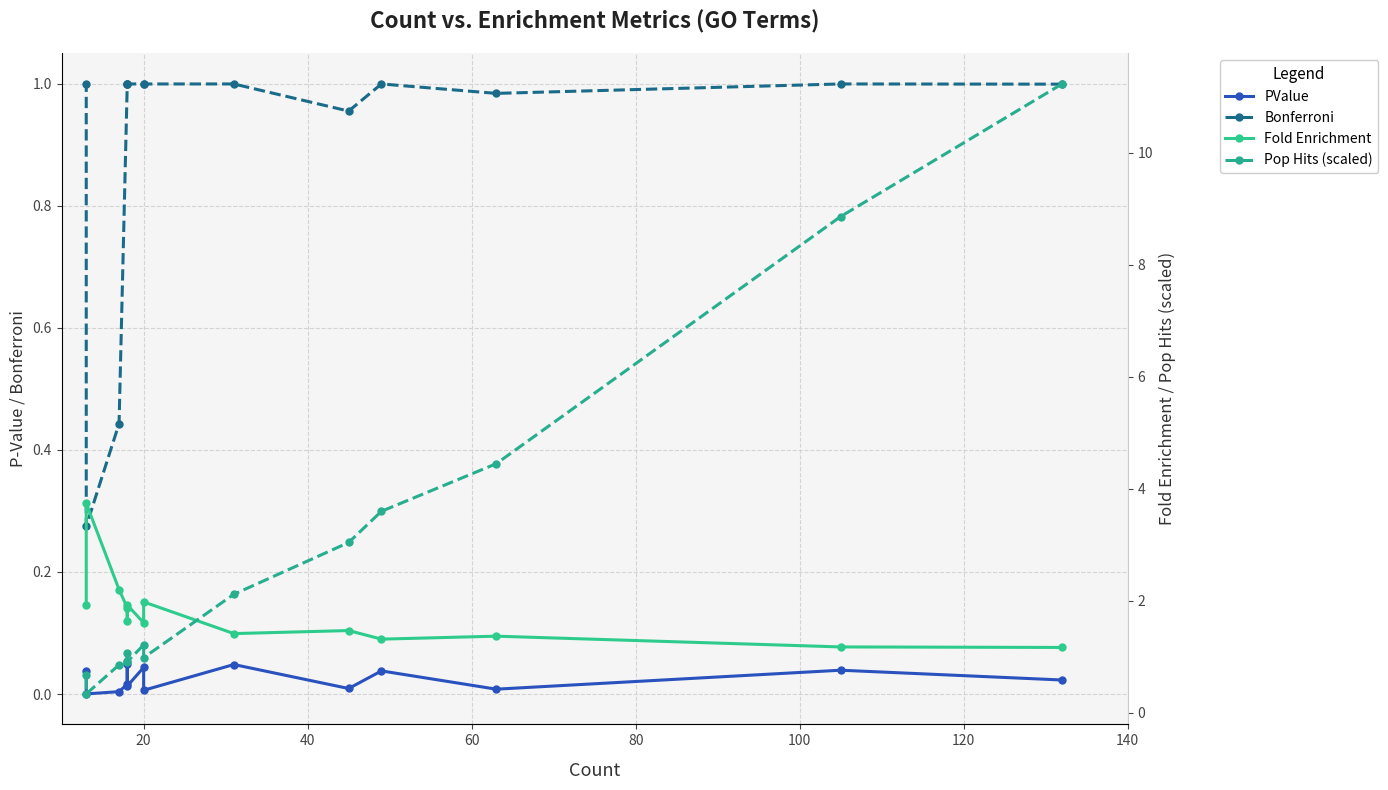

True or false: Bonferroni and PValue intersect in this chart.

False